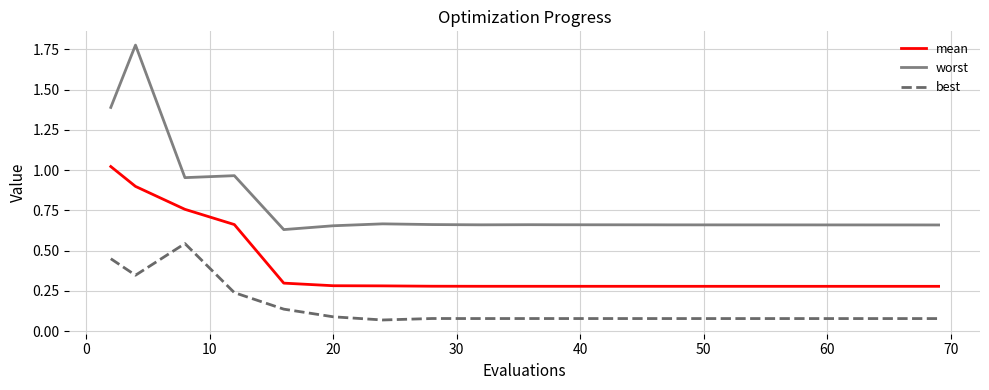

True or false: mean and best intersect in this chart.

False